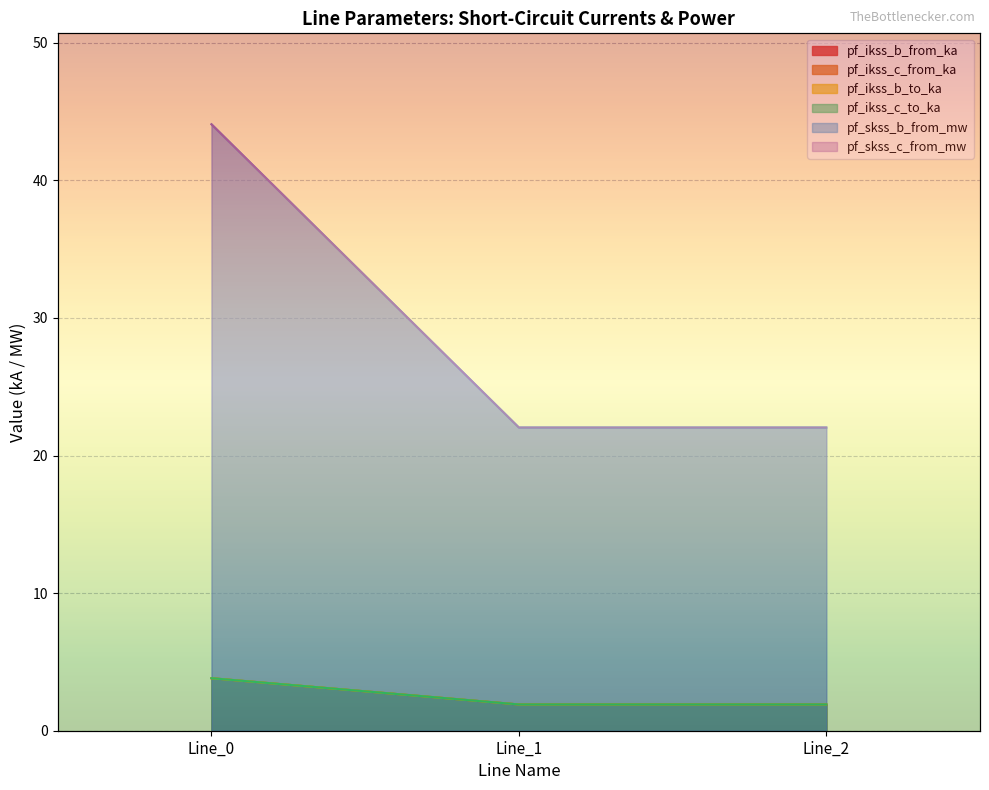

What is the value of the pf_ikss_b_to_ka point at the 3rd from the left?

1.9